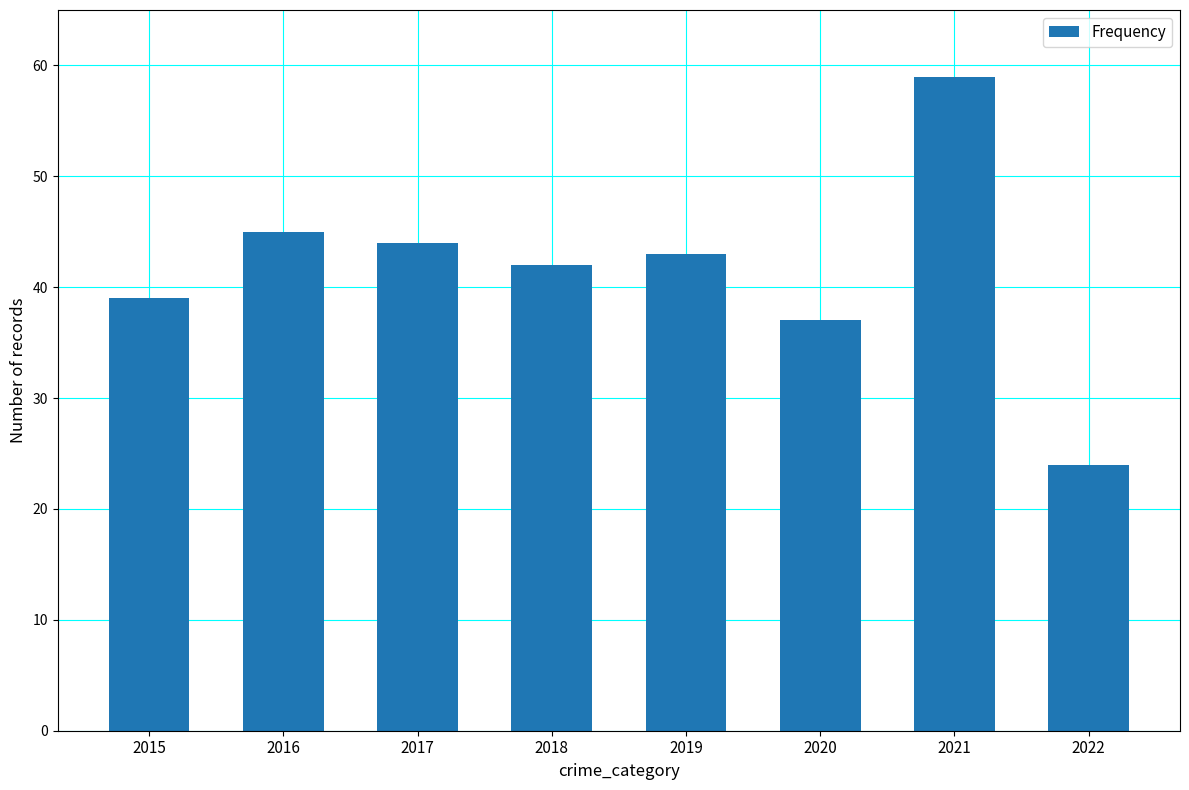

The value at 2017 is 44. True or false?

True